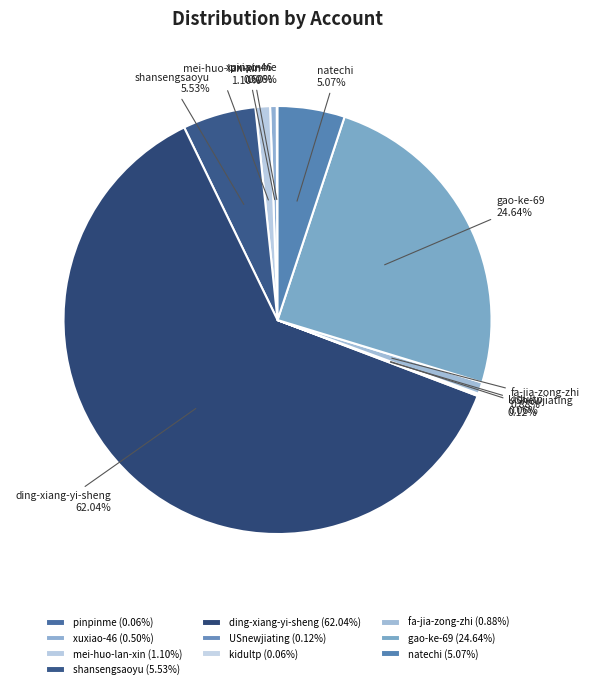

Do natechi and fa-jia-zong-zhi together represent more than half of the pie?

No